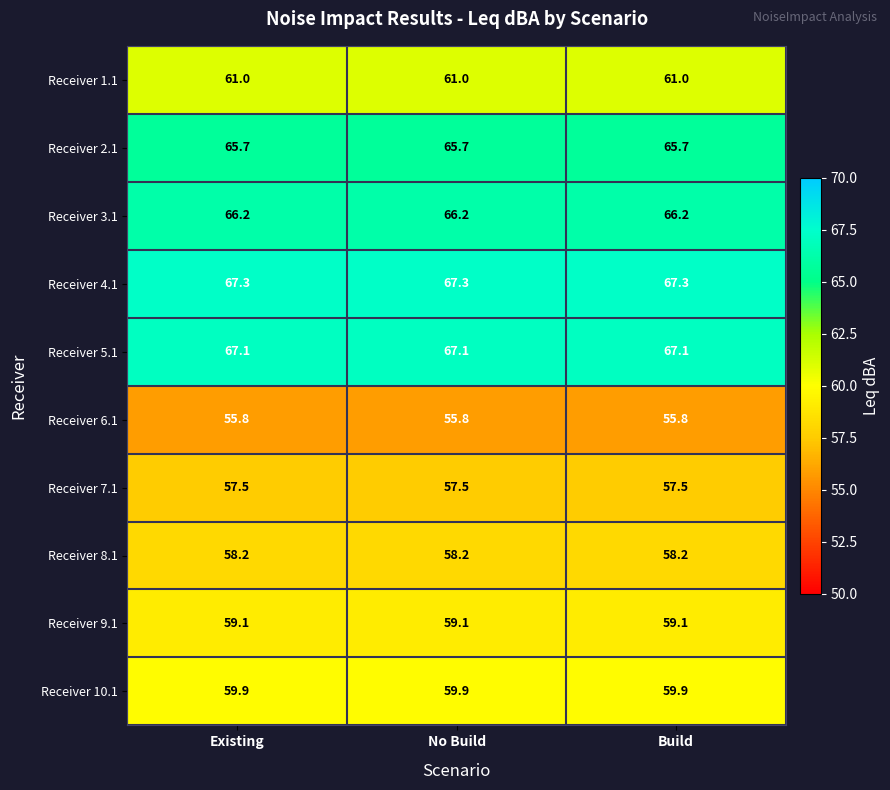

What is the spread (max minus min) of values at Existing?

11.5